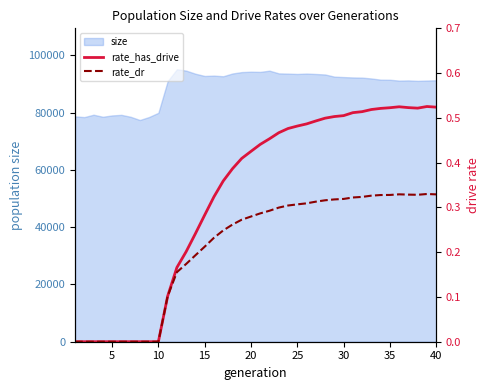

What is the lowest value of the size series?

77398